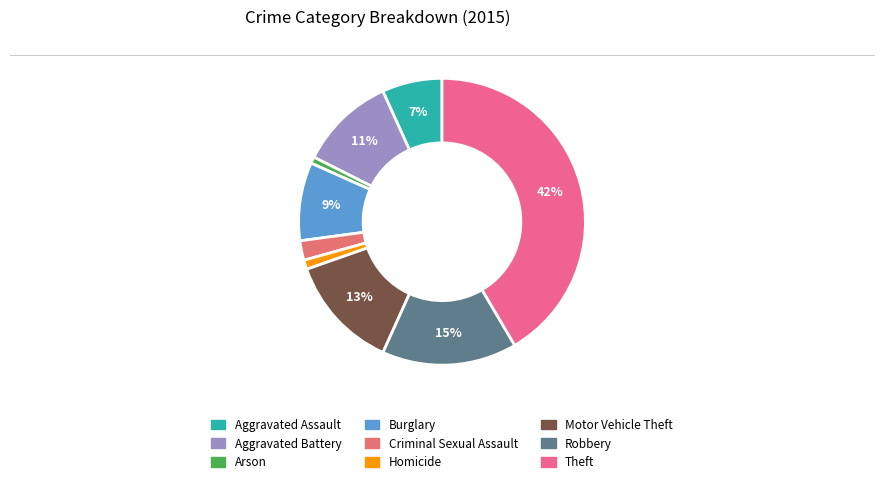

To the nearest percent, what portion does Homicide represent?

1%